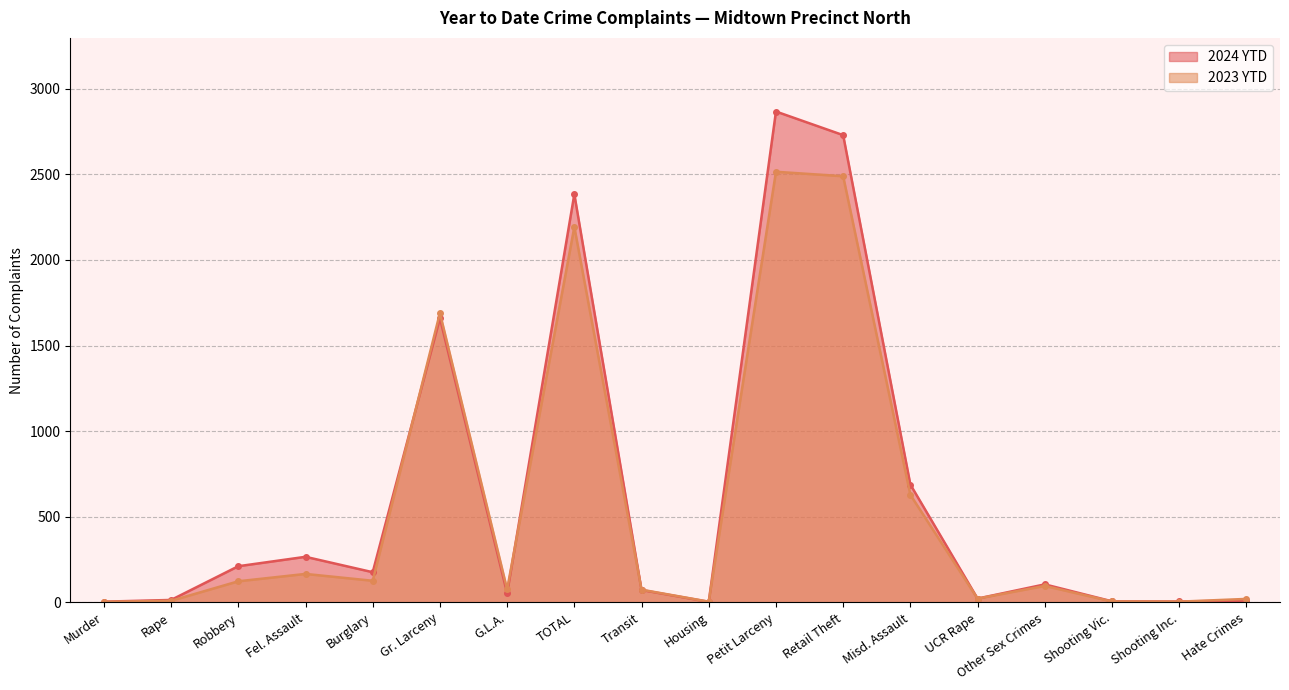

True or false: 2024 YTD and 2023 YTD intersect in this chart.

True